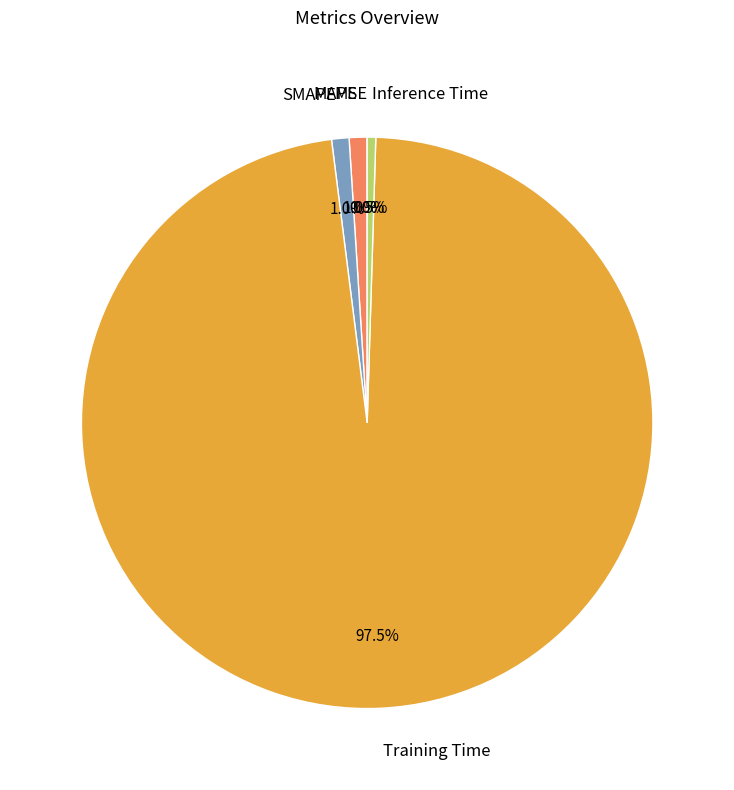

Which category has the biggest portion of the pie?

Training Time